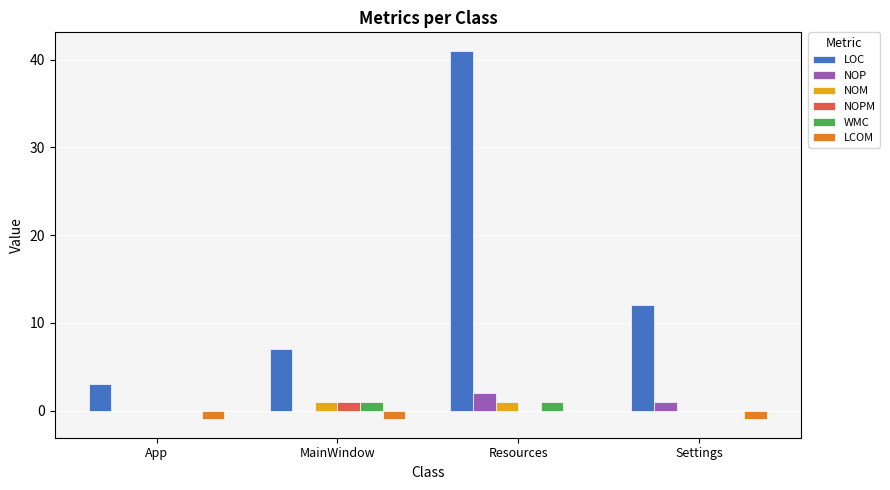

The value of NOPM at Settings is 0. True or false?

True